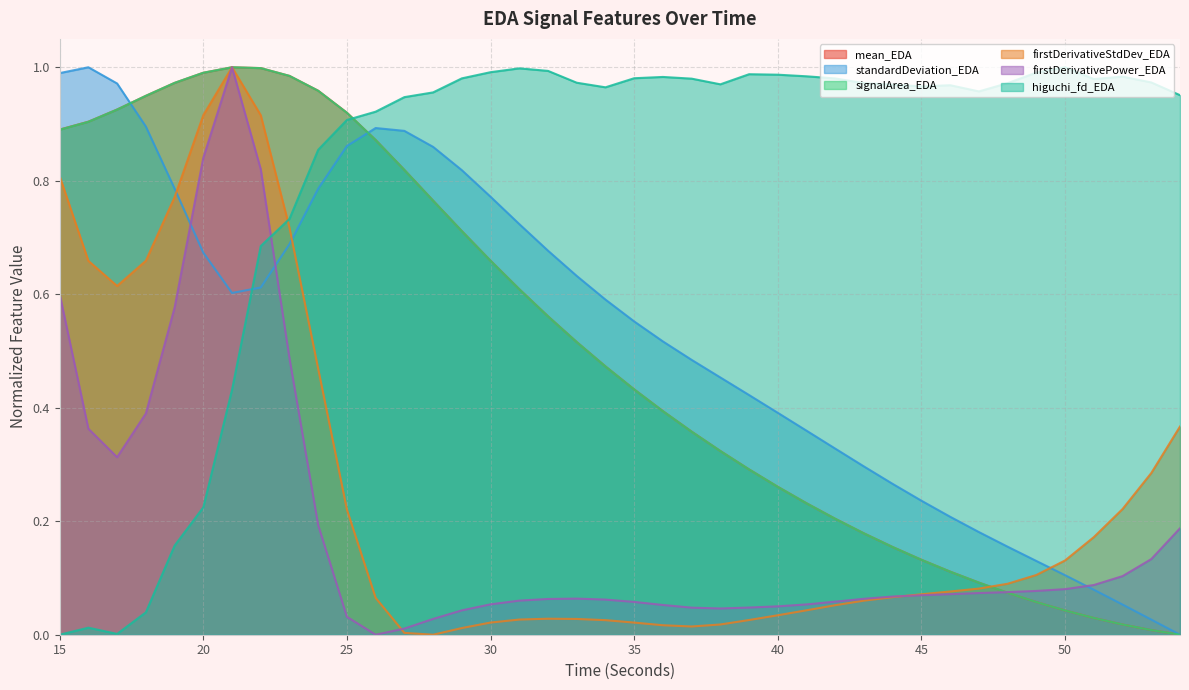

How many interior local valleys does the firstDerivativePower_EDA series have?

3